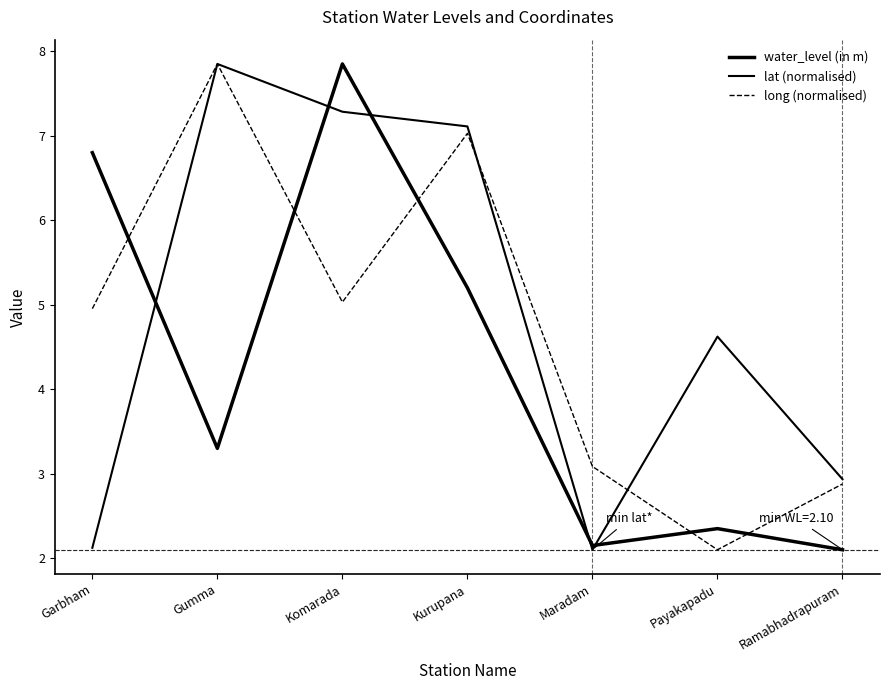

What is the sum of all lat (normalised) values?

34.0